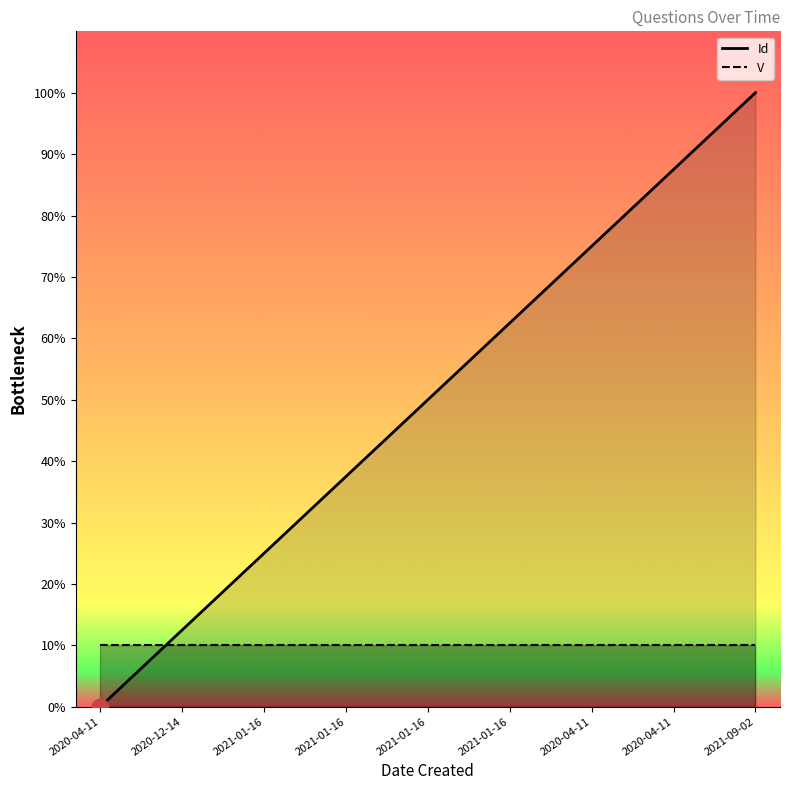

List the labels in order of value, smallest first.

2020-04-11, 2020-12-14, 2021-01-16, 2021-01-16, 2021-01-16, 2021-01-16, 2020-04-11, 2020-04-11, 2021-09-02